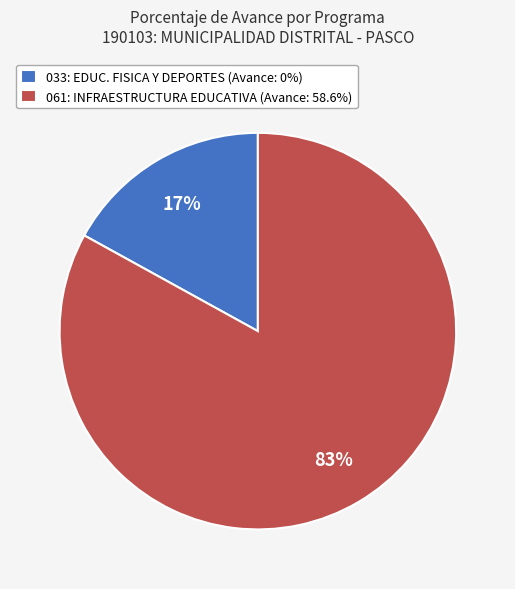

Is there any slice that represents more than half of the pie?

Yes